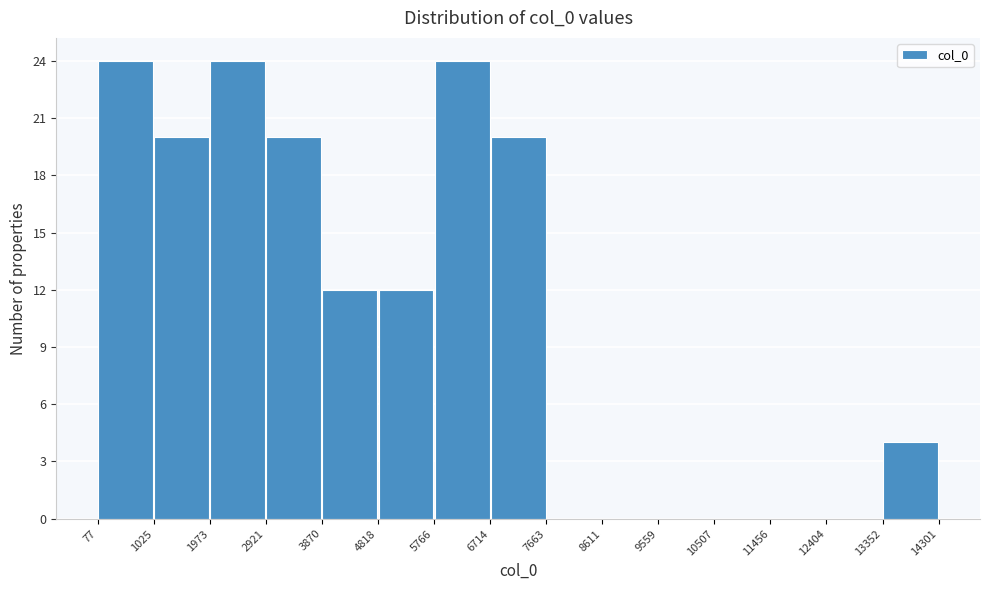

Reading left to right, transcribe this chart: for each bar, give the range it covers on the x-axis and its height. The values are not printed on the chart, so give them approximately, as read against the axis.

77 to 1025: 24
1025 to 1973: 20
1973 to 2921: 24
2921 to 3870: 20
3870 to 4818: 12
4818 to 5766: 12
5766 to 6714: 24
6714 to 7663: 20
7663 to 8611: 0
8611 to 9559: 0
9559 to 10507: 0
10507 to 11456: 0
11456 to 12404: 0
12404 to 13352: 0
13352 to 14301: 4